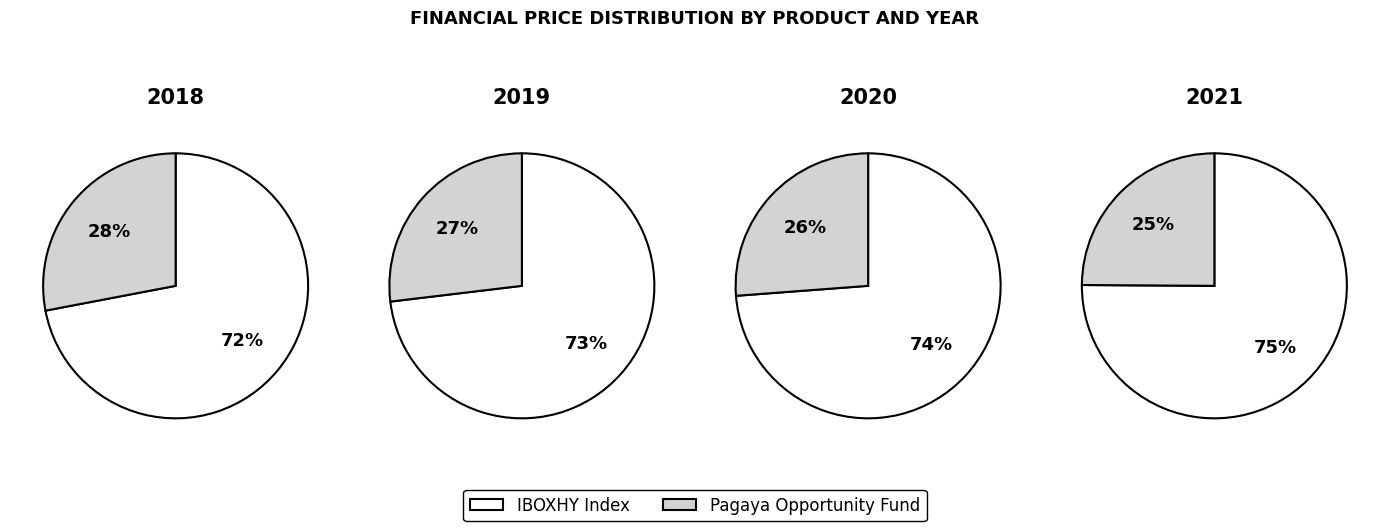

Is there any slice that represents more than half of the pie?

Yes